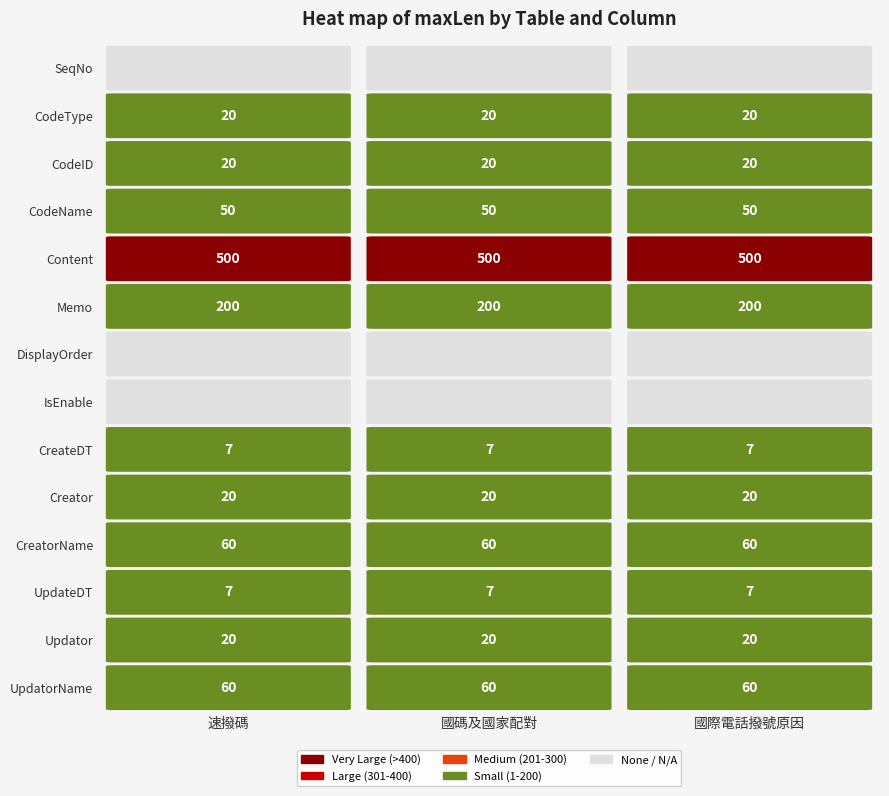

The AuthCallReason series shows 28 at 2. True or false?

False